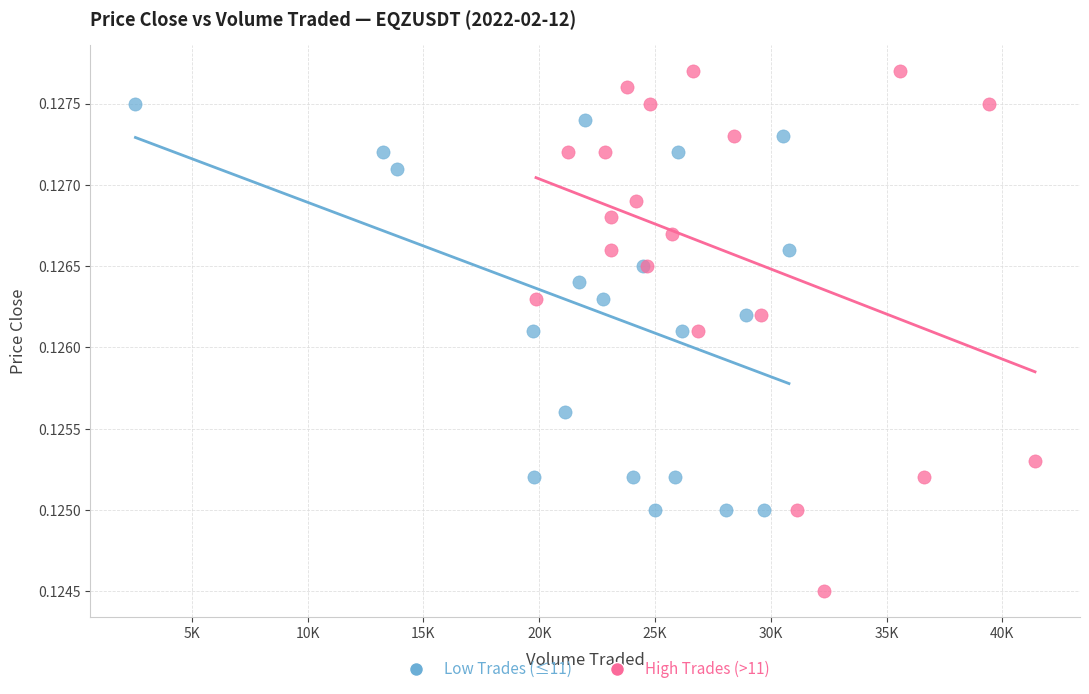

Which series has the largest Y range (max minus min)?

High Trades (>11)